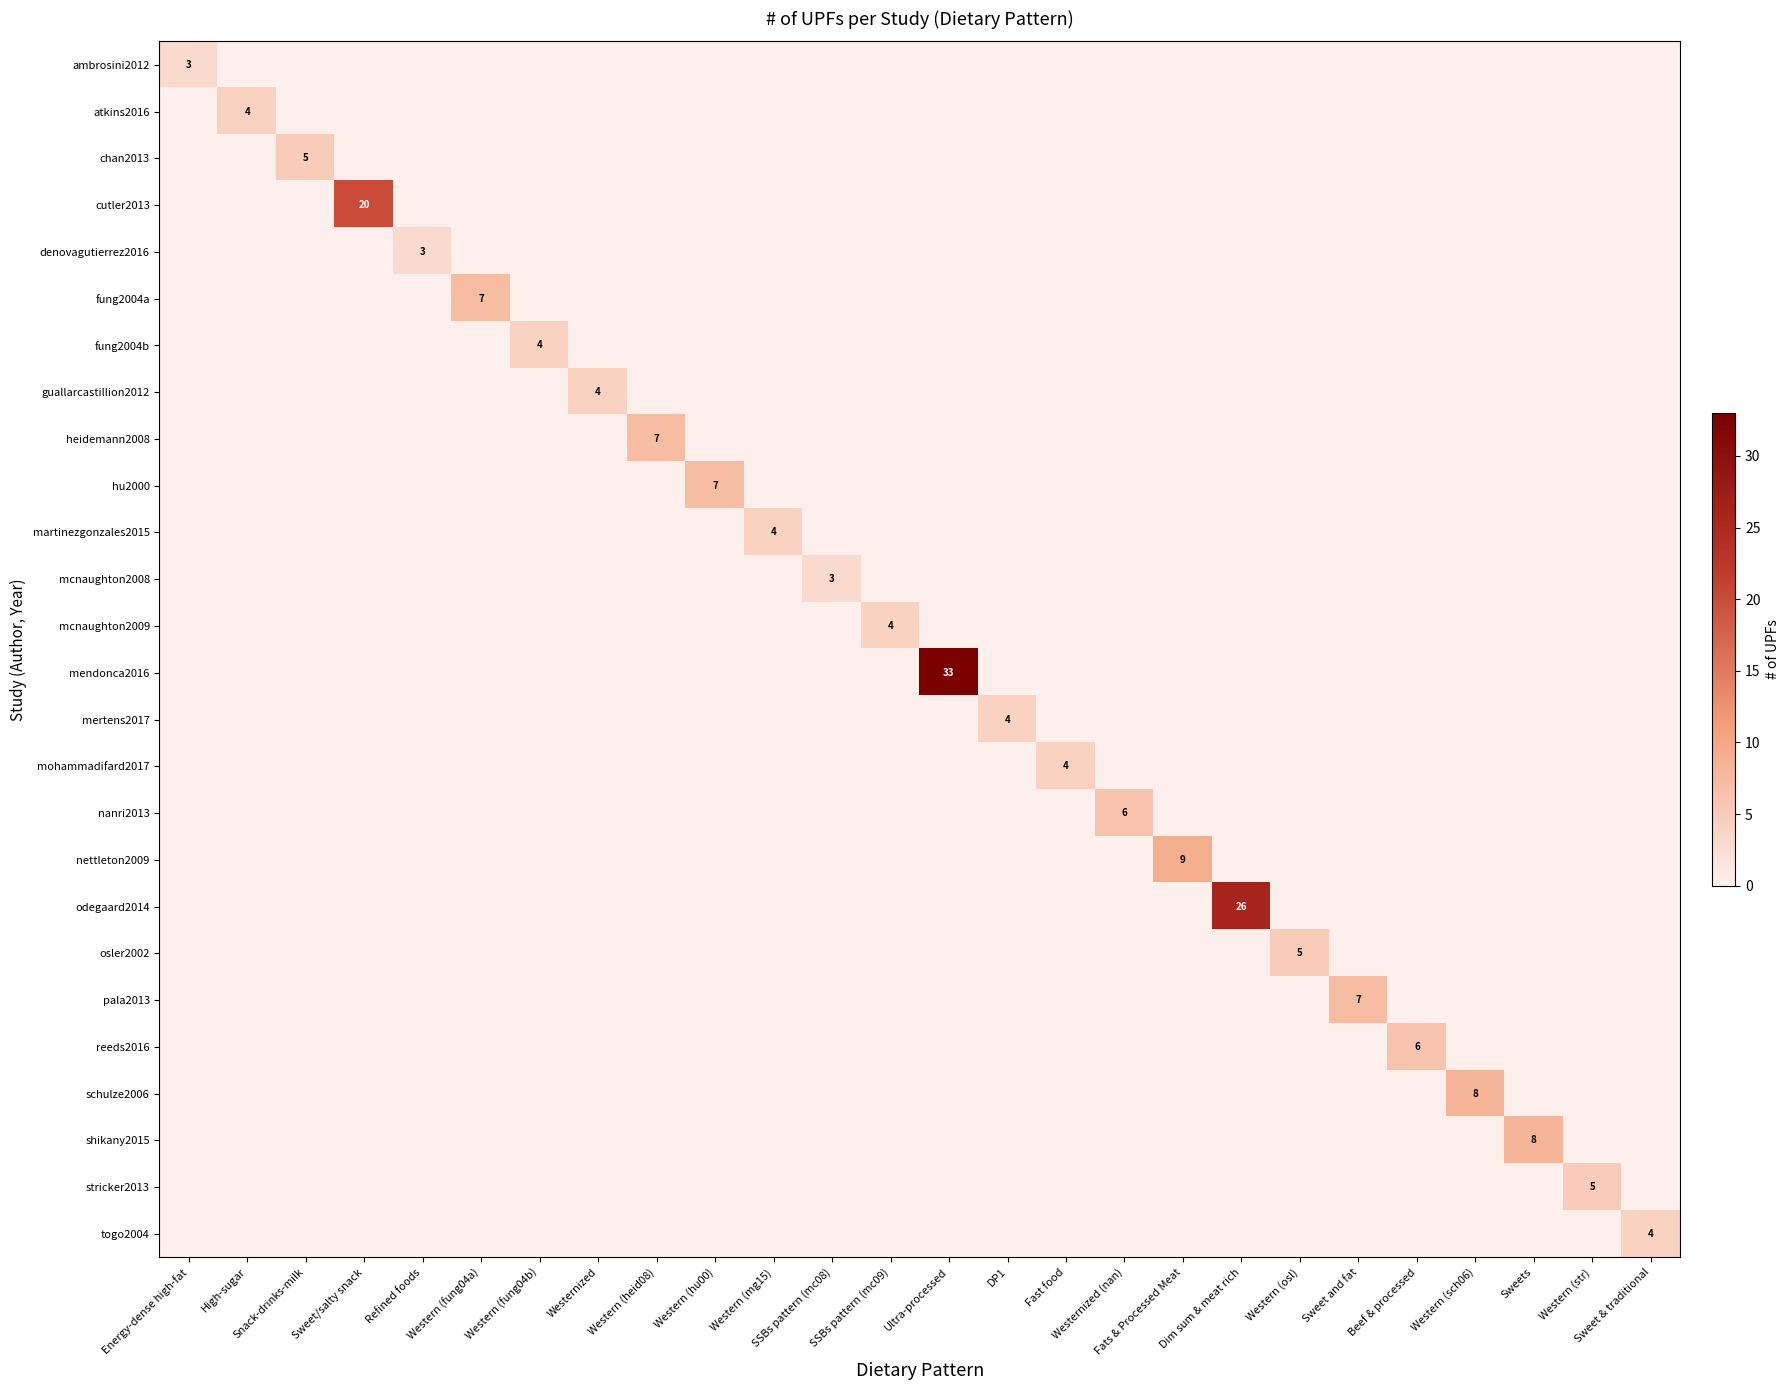

List the series in order of their peak value, lowest first.

ambrosini2012, denovagutierrez2016, mcnaughton2008, atkins2016, fung2004b, guallarcastillion2012, martinezgonzales2015, mcnaughton2009, mertens2017, mohammadifard2017, togo2004, chan2013, osler2002, stricker2013, nanri2013, reeds2016, fung2004a, heidemann2008, hu2000, pala2013, schulze2006, shikany2015, nettleton2009, cutler2013, odegaard2014, mendonca2016